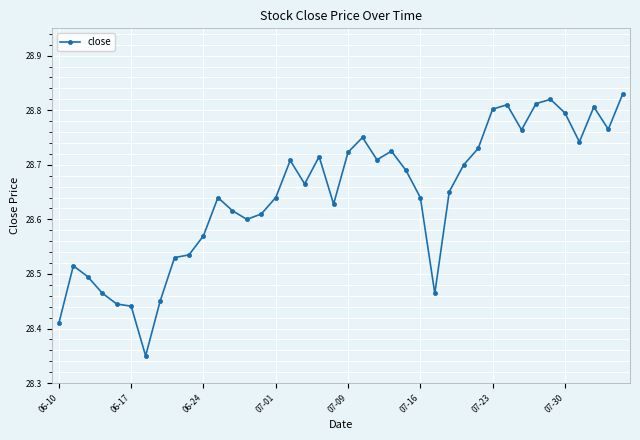

What is the difference between the maximum and minimum values?

0.5